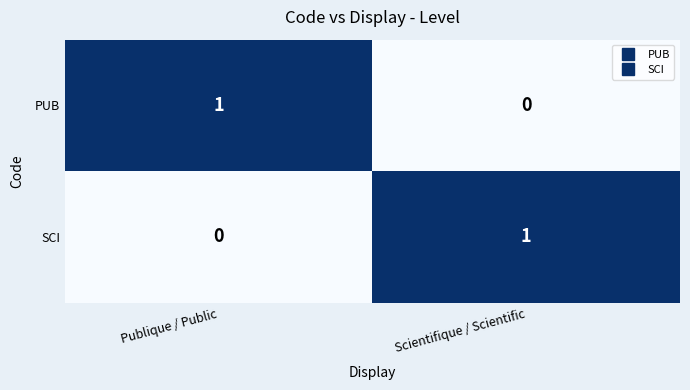

The PUB series shows 1 at Publique / Public. True or false?

True